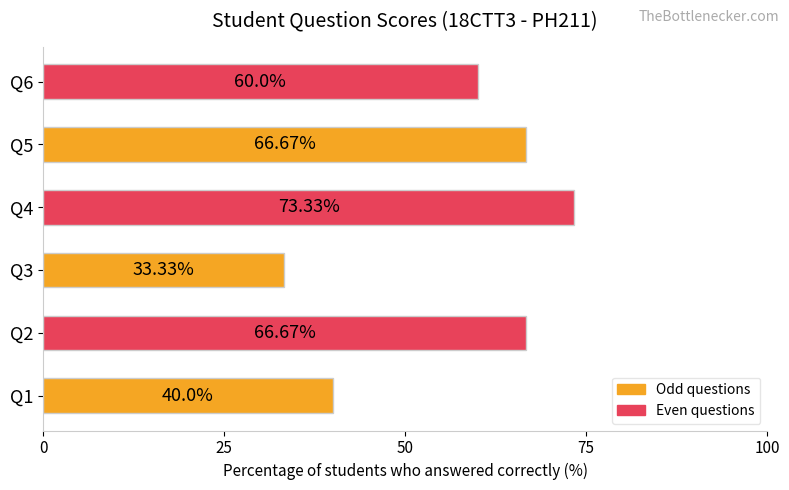

Between Q4 and Q2, which is larger?

Q4